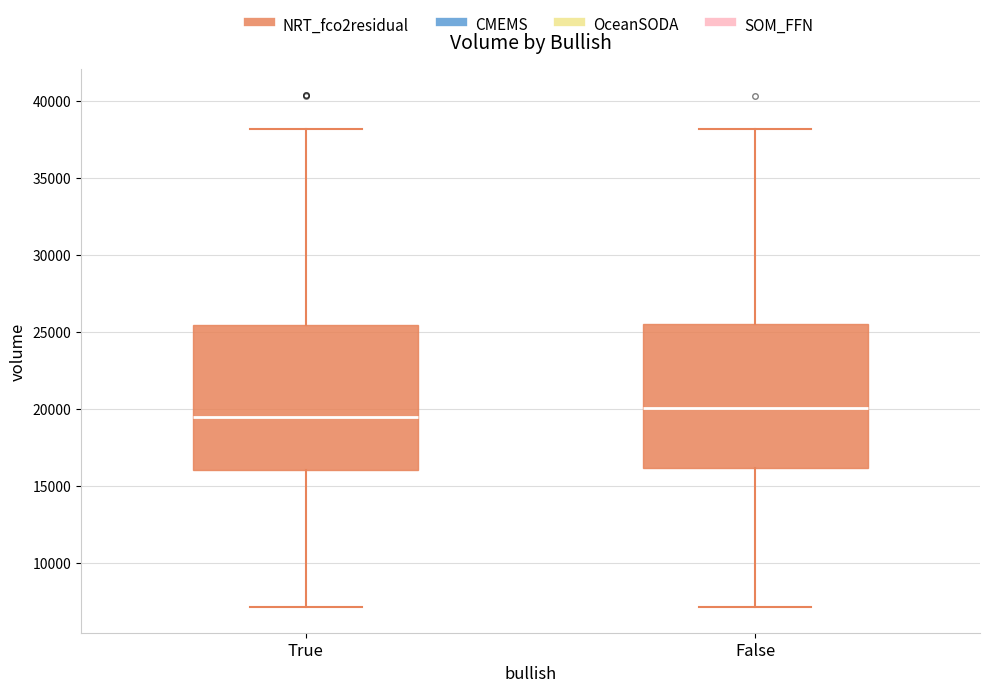

Where is the upper edge of the box for True on the y-axis? The values are not printed on the chart, so give them approximately, as read against the axis.

25500